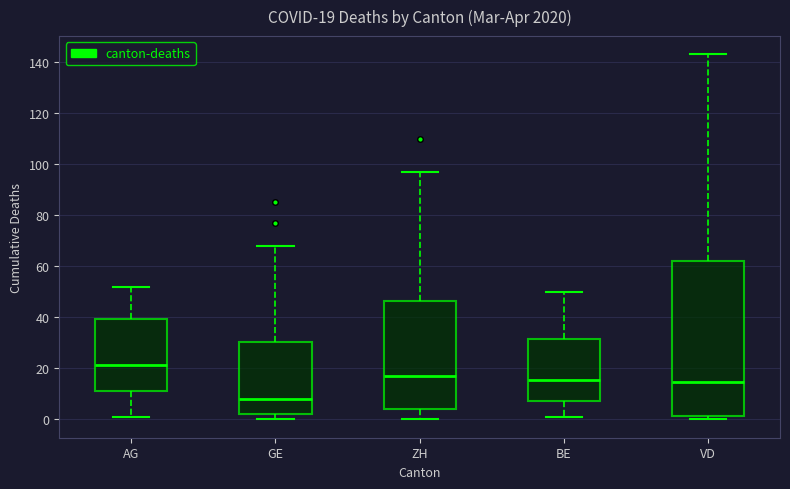

Which box's median line is the lowest?

GE